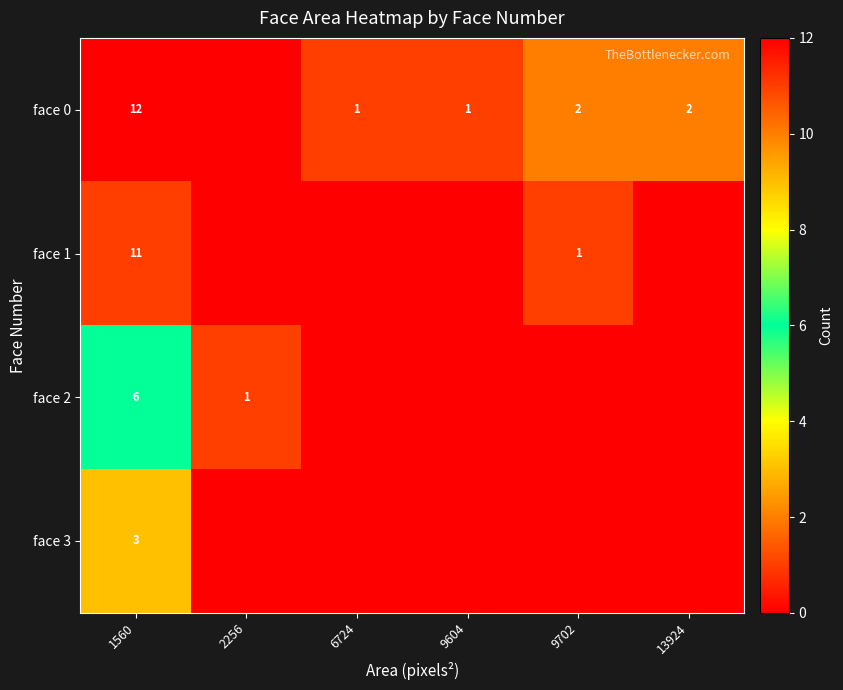

The face 2 series shows 1 at 2256. True or false?

True